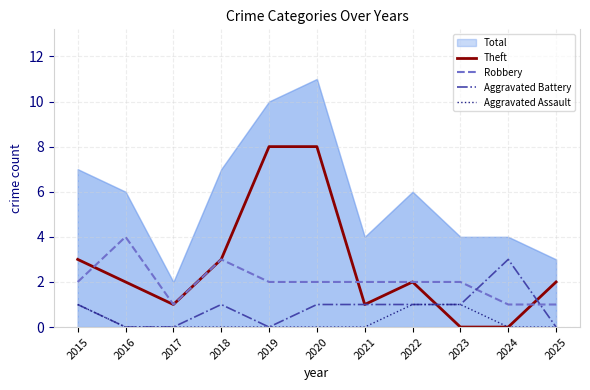

Reading left to right, transcribe all the data shown in this chart.

Theft: 2015=3	2016=2	2017=1	2018=3	2019=8	2020=8	2021=1	2022=2	2023=0	2024=0	2025=2
Robbery: 2015=2	2016=4	2017=1	2018=3	2019=2	2020=2	2021=2	2022=2	2023=2	2024=1	2025=1
Aggravated Battery: 2015=1	2016=0	2017=0	2018=1	2019=0	2020=1	2021=1	2022=1	2023=1	2024=3	2025=0
Aggravated Assault: 2015=1	2016=0	2017=0	2018=0	2019=0	2020=0	2021=0	2022=1	2023=1	2024=0	2025=0